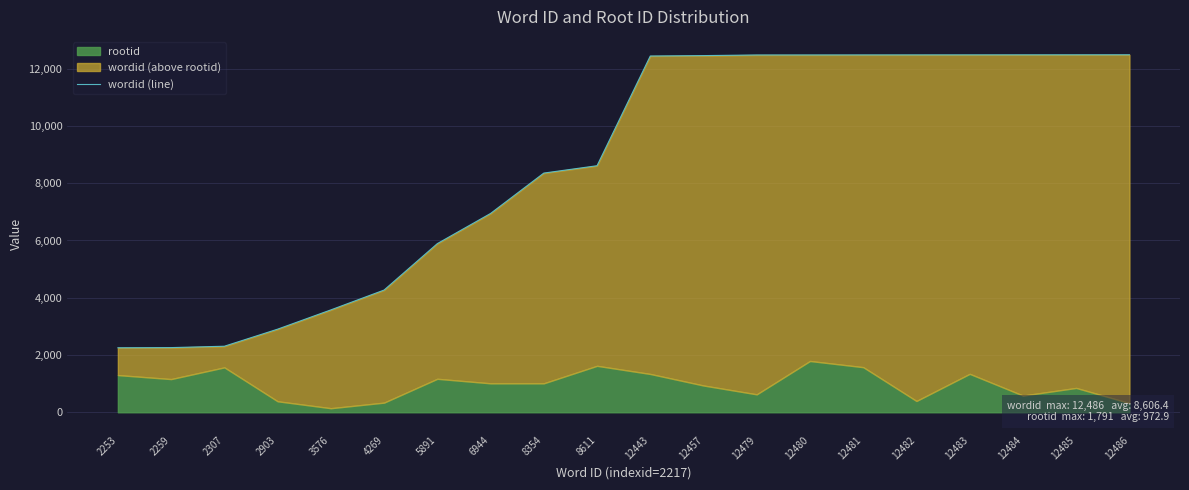

Does the chart display data point markers on the line(s)?

No